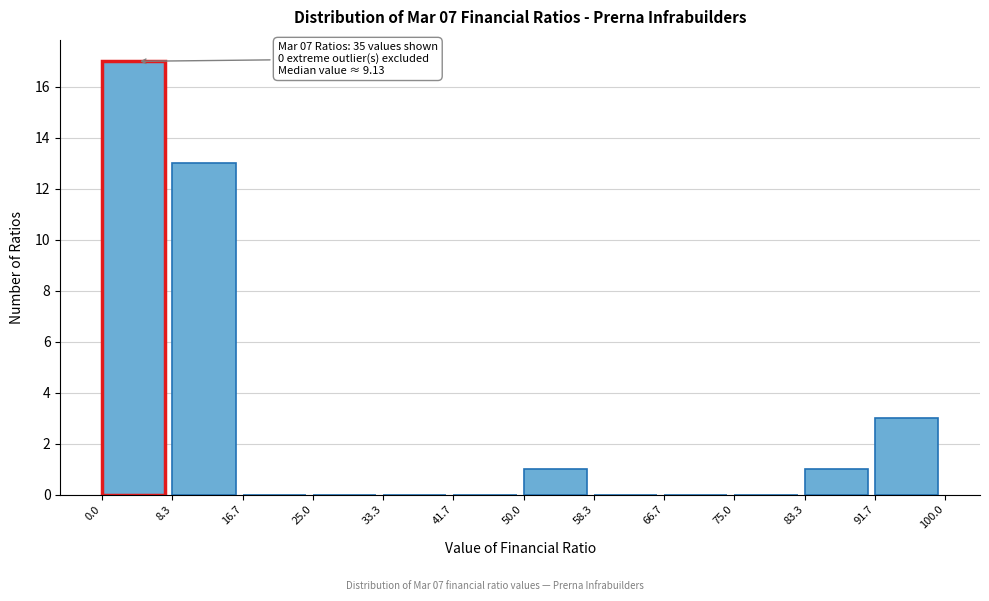

Over which range of the x-axis is the bar tallest?

0.0 to 8.3